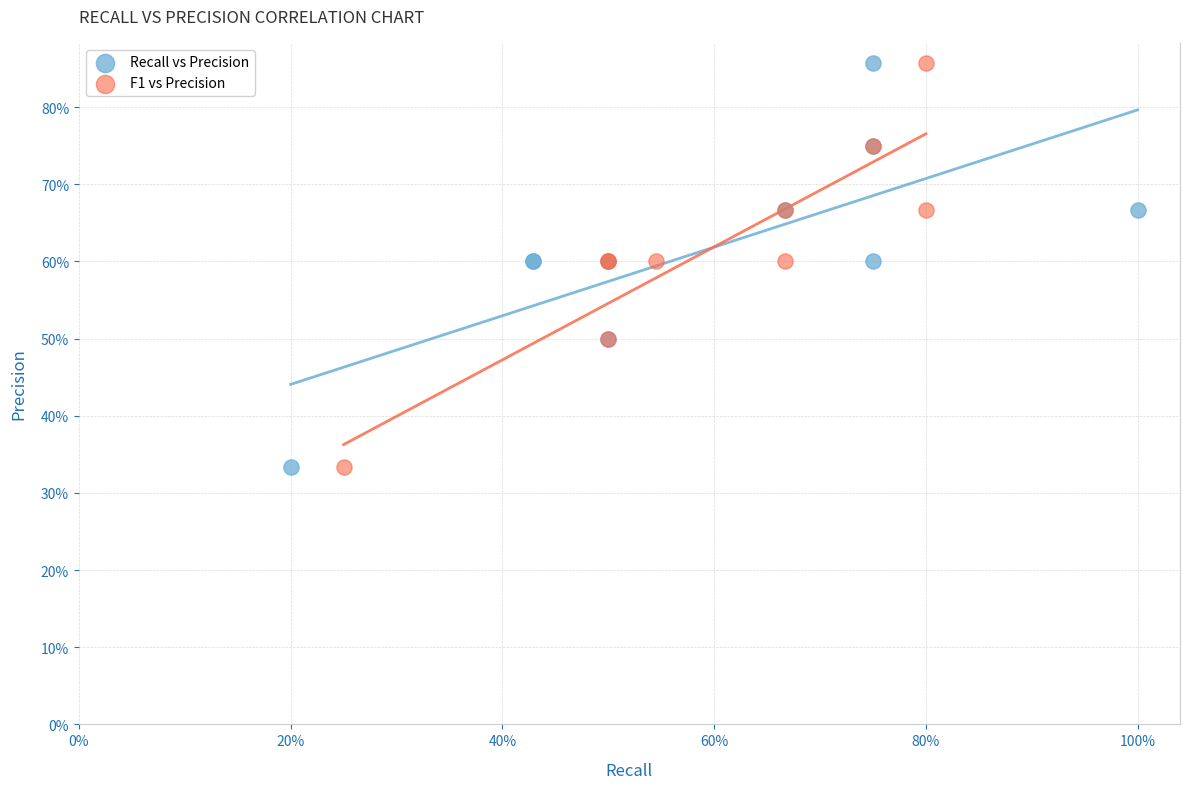

What are all the series names shown in the legend?

Recall vs Precision, F1 vs Precision